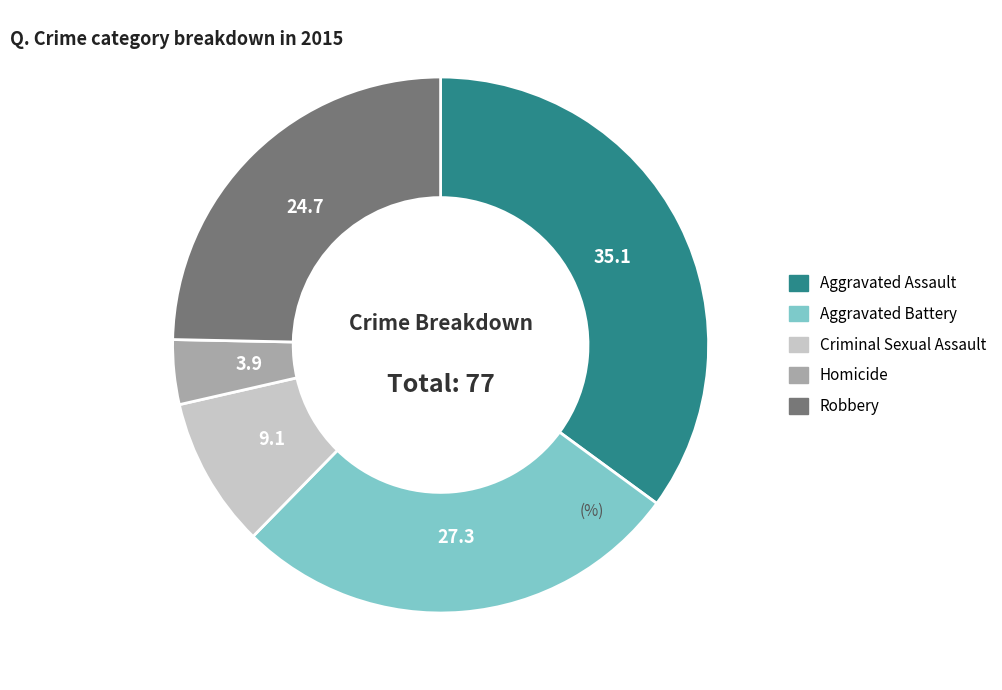

Which category has the smallest portion of the pie?

Homicide